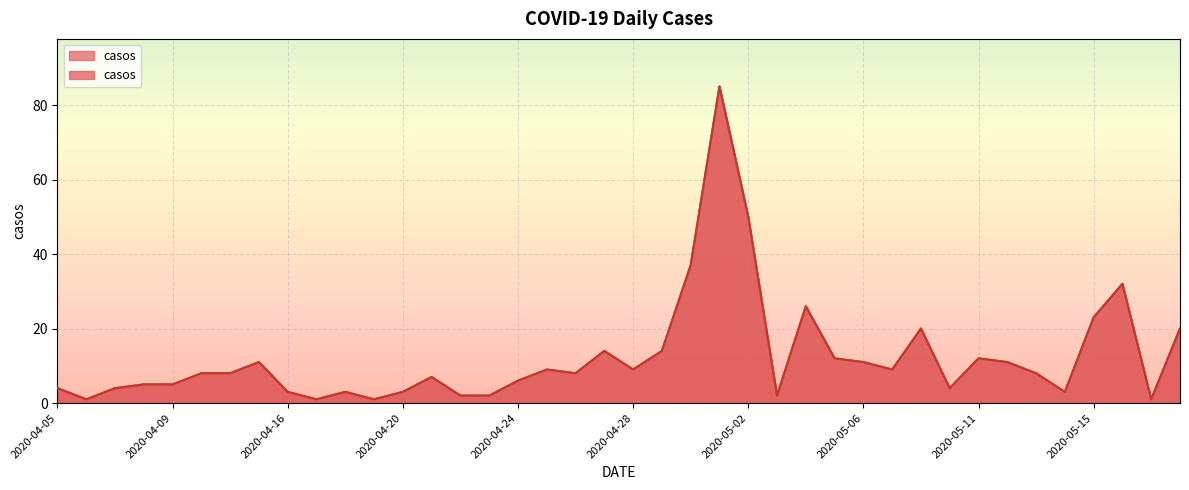

Which has a higher value, 2020-04-17 or 2020-05-02?

2020-05-02